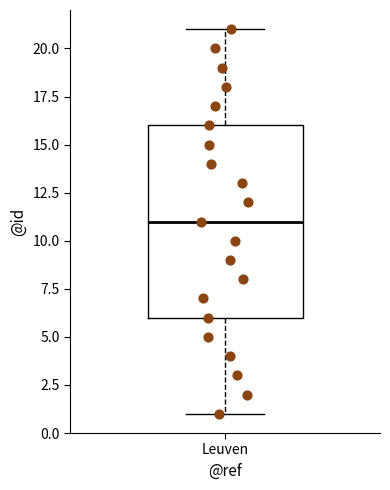

Where is the upper edge of the box for Leuven on the y-axis? The values are not printed on the chart, so give them approximately, as read against the axis.

16